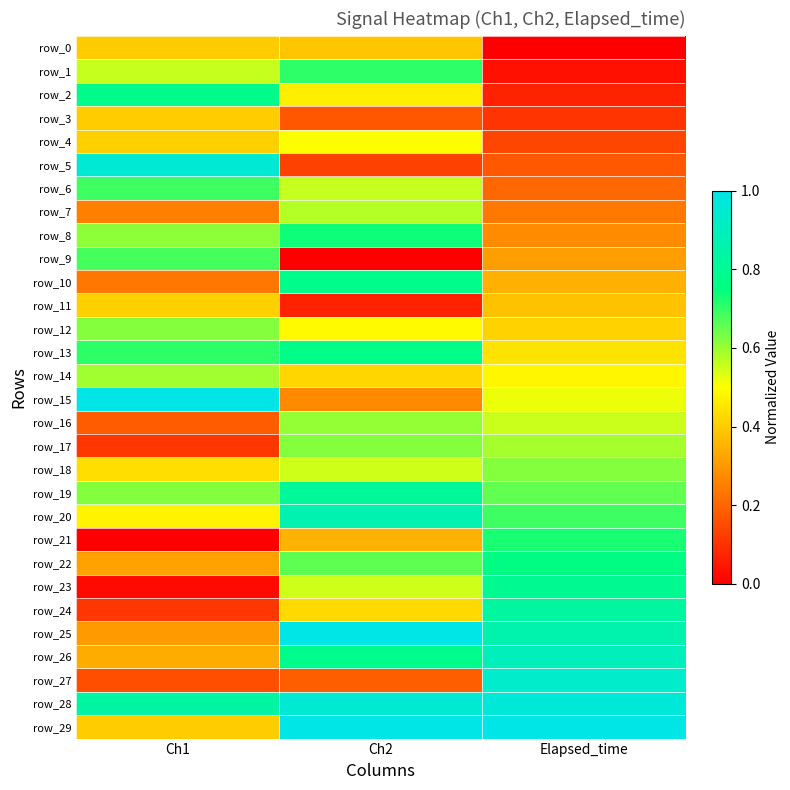

Reading right to left, what are all the values shown in this chart?

row_0: Elapsed_time=0.0	Ch2=0.4	Ch1=0.4
row_1: Elapsed_time=0.0	Ch2=0.7	Ch1=0.6
row_2: Elapsed_time=0.1	Ch2=0.5	Ch1=0.8
row_3: Elapsed_time=0.1	Ch2=0.2	Ch1=0.4
row_4: Elapsed_time=0.1	Ch2=0.5	Ch1=0.4
row_5: Elapsed_time=0.2	Ch2=0.1	Ch1=1.0
row_6: Elapsed_time=0.2	Ch2=0.6	Ch1=0.7
row_7: Elapsed_time=0.2	Ch2=0.6	Ch1=0.3
row_8: Elapsed_time=0.3	Ch2=0.7	Ch1=0.6
row_9: Elapsed_time=0.3	Ch2=0.0	Ch1=0.7
row_10: Elapsed_time=0.3	Ch2=0.8	Ch1=0.2
row_11: Elapsed_time=0.4	Ch2=0.1	Ch1=0.4
row_12: Elapsed_time=0.4	Ch2=0.5	Ch1=0.6
row_13: Elapsed_time=0.4	Ch2=0.8	Ch1=0.7
row_14: Elapsed_time=0.5	Ch2=0.4	Ch1=0.6
row_15: Elapsed_time=0.5	Ch2=0.3	Ch1=1.0
row_16: Elapsed_time=0.6	Ch2=0.6	Ch1=0.2
row_17: Elapsed_time=0.6	Ch2=0.6	Ch1=0.1
row_18: Elapsed_time=0.6	Ch2=0.6	Ch1=0.4
row_19: Elapsed_time=0.7	Ch2=0.8	Ch1=0.6
row_20: Elapsed_time=0.7	Ch2=0.9	Ch1=0.5
row_21: Elapsed_time=0.7	Ch2=0.3	Ch1=0.0
row_22: Elapsed_time=0.8	Ch2=0.7	Ch1=0.3
row_23: Elapsed_time=0.8	Ch2=0.6	Ch1=0.0
row_24: Elapsed_time=0.8	Ch2=0.4	Ch1=0.1
row_25: Elapsed_time=0.9	Ch2=1.0	Ch1=0.3
row_26: Elapsed_time=0.9	Ch2=0.8	Ch1=0.3
row_27: Elapsed_time=0.9	Ch2=0.2	Ch1=0.2
row_28: Elapsed_time=1.0	Ch2=1.0	Ch1=0.8
row_29: Elapsed_time=1.0	Ch2=1.0	Ch1=0.4